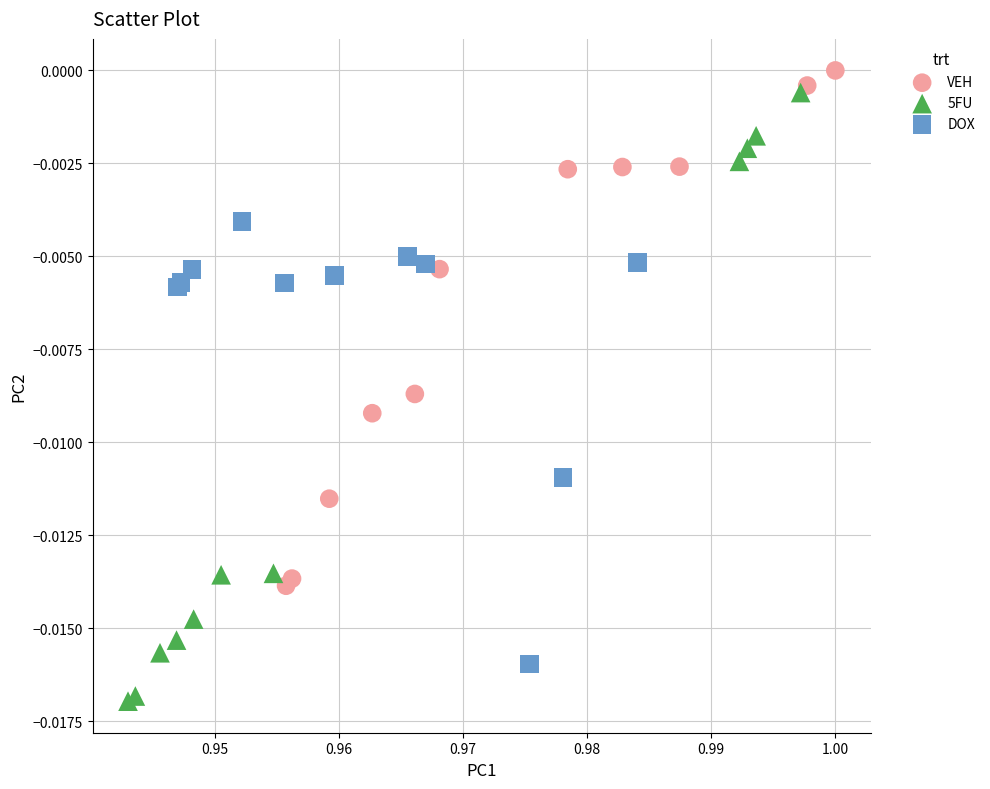

Which series has the largest Y range (max minus min)?

5FU